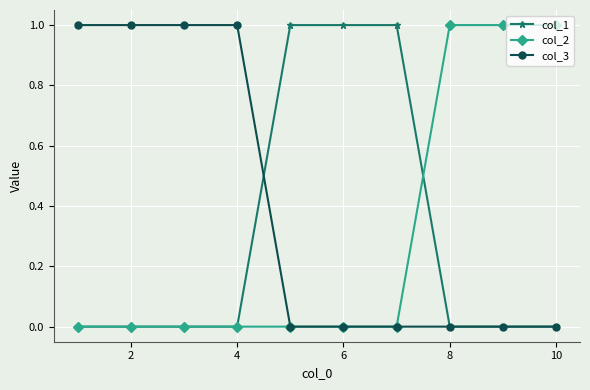

Which series has the largest total across all categories?

col_3